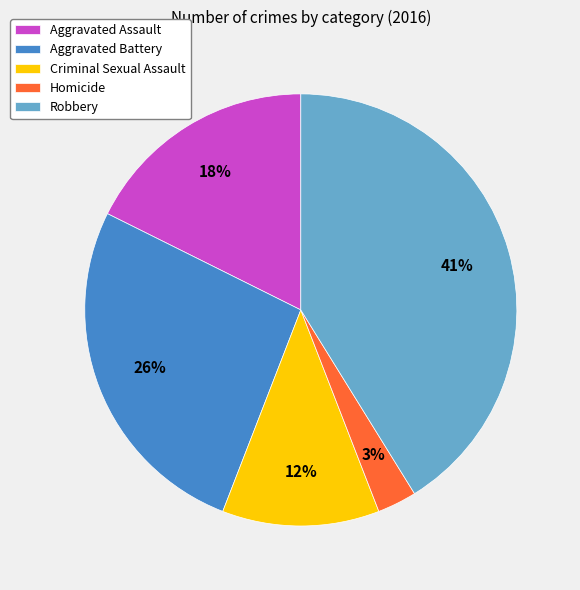

Is there a majority slice in this chart?

No